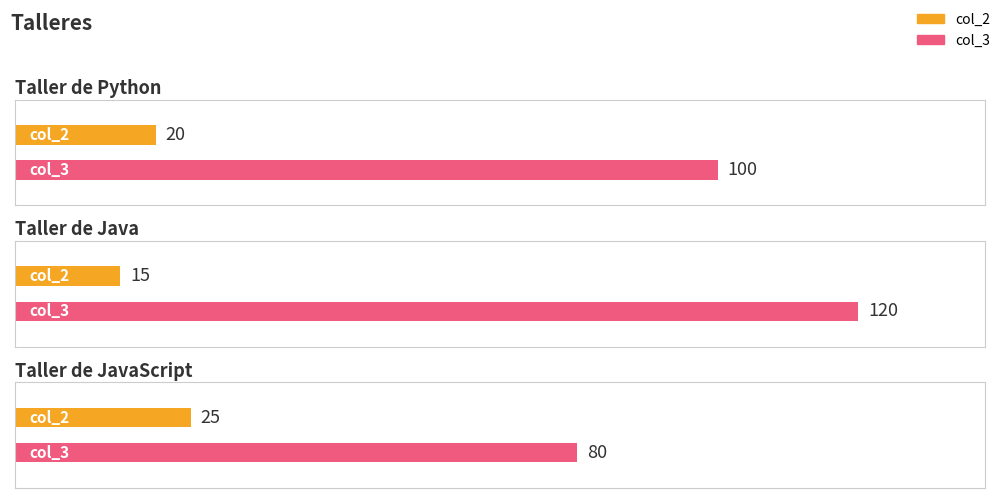

Reading right to left, transcribe all the data shown in this chart.

col_2: 25	15	20
col_3: 80	120	100